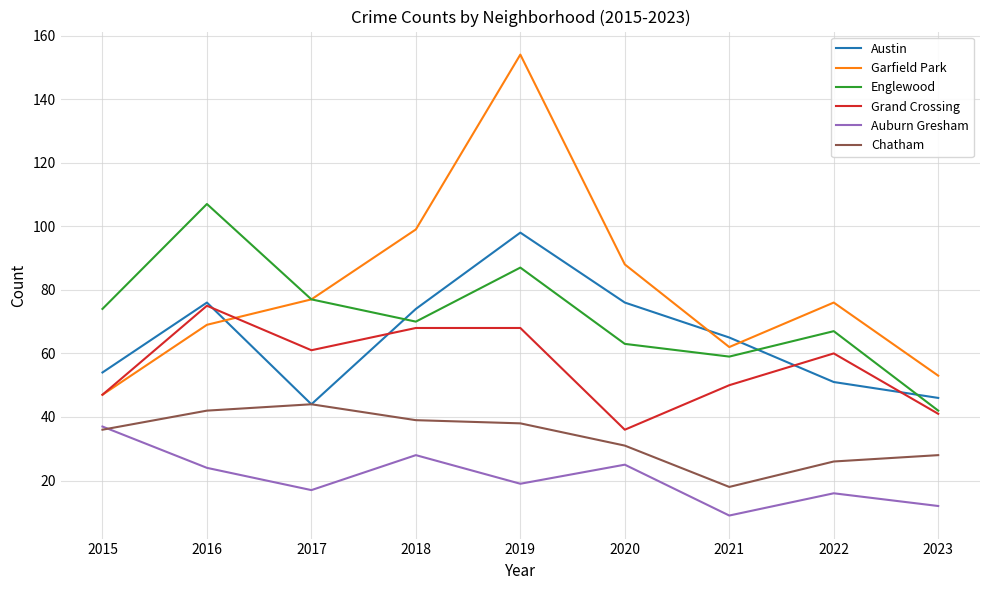

How many values in the Englewood series are below 70?

4